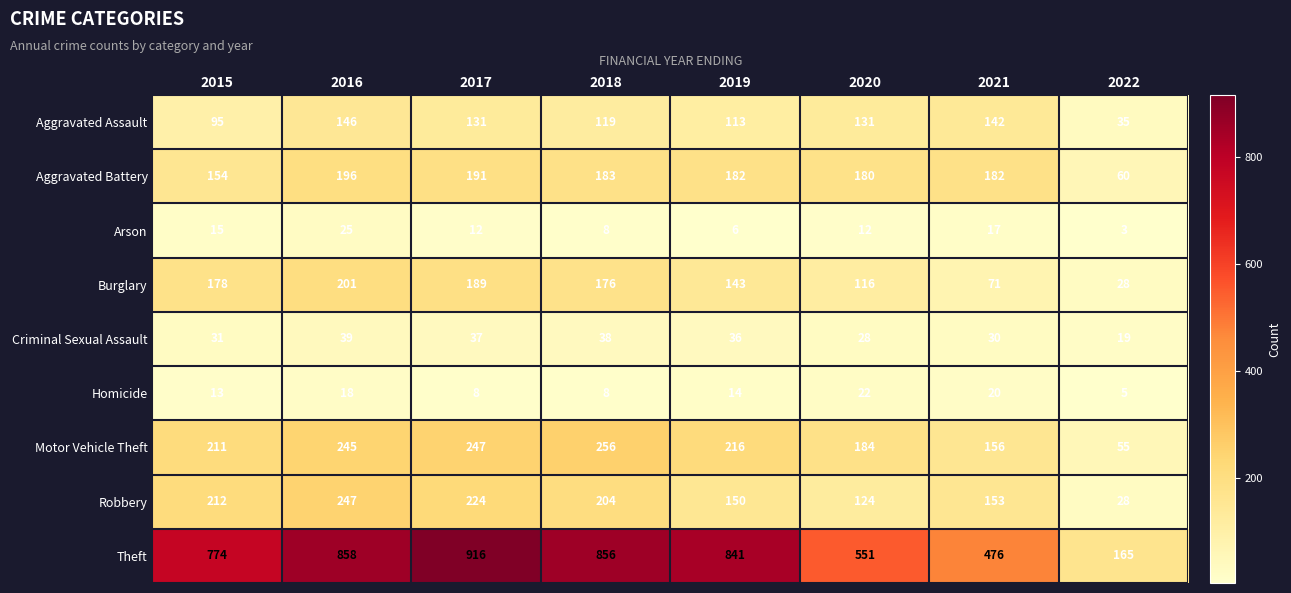

Rank the series at 2017 from highest to lowest value.

Theft, Motor Vehicle Theft, Robbery, Aggravated Battery, Burglary, Aggravated Assault, Criminal Sexual Assault, Arson, Homicide